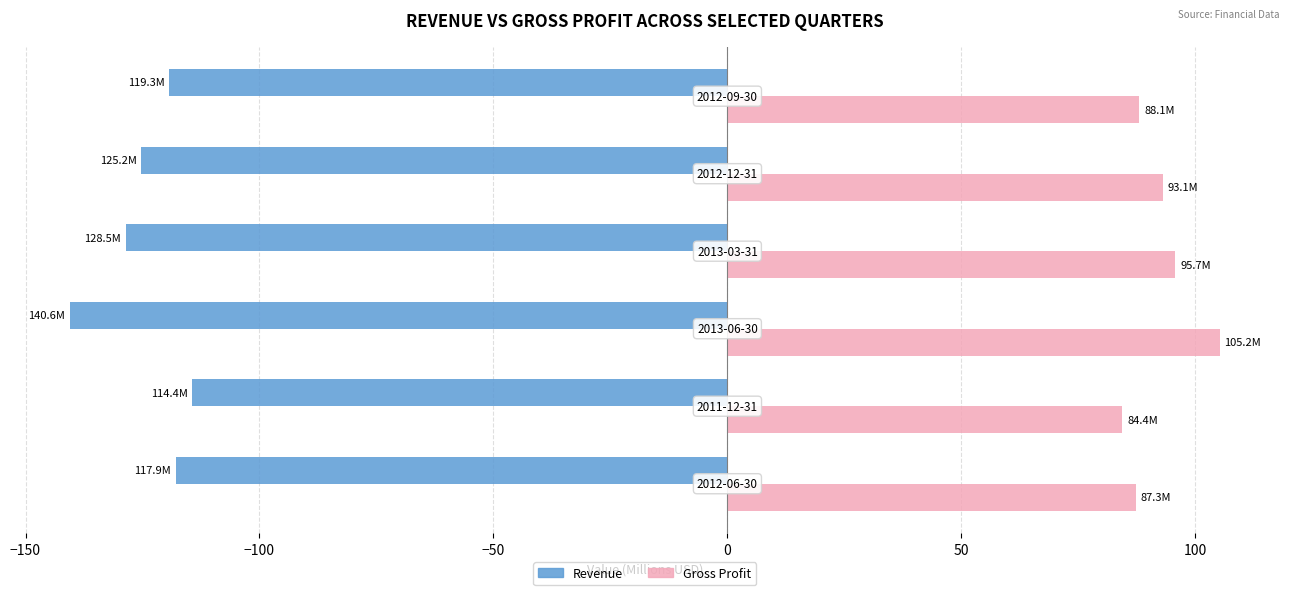

Rank the series by their average value, from highest to lowest.

Gross Profit, Revenue